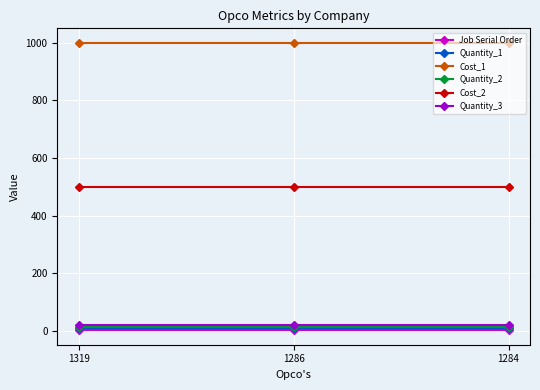

What are all the series names shown in the legend?

Job Serial Order, Quantity_1, Cost_1, Quantity_2, Cost_2, Quantity_3